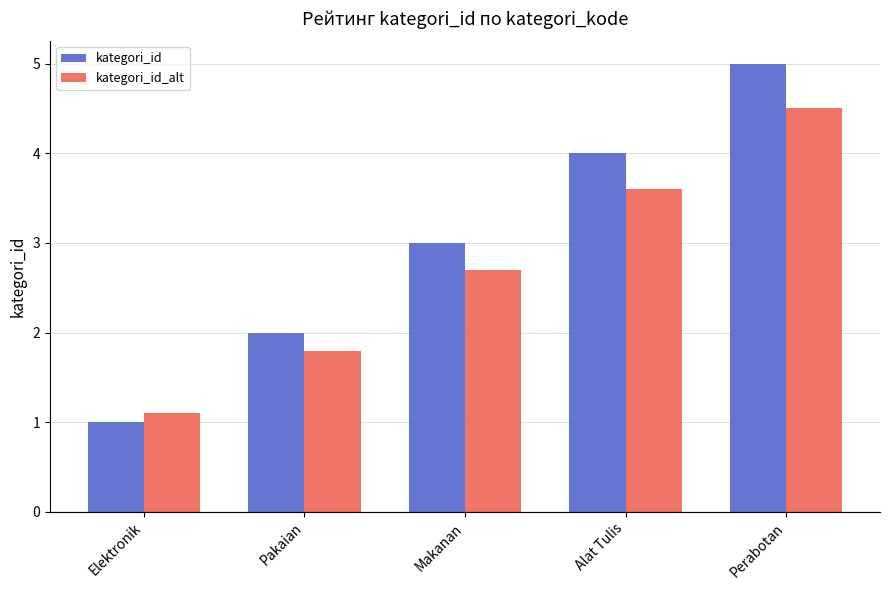

The kategori_id series shows 2.0 at Pakaian. True or false?

True